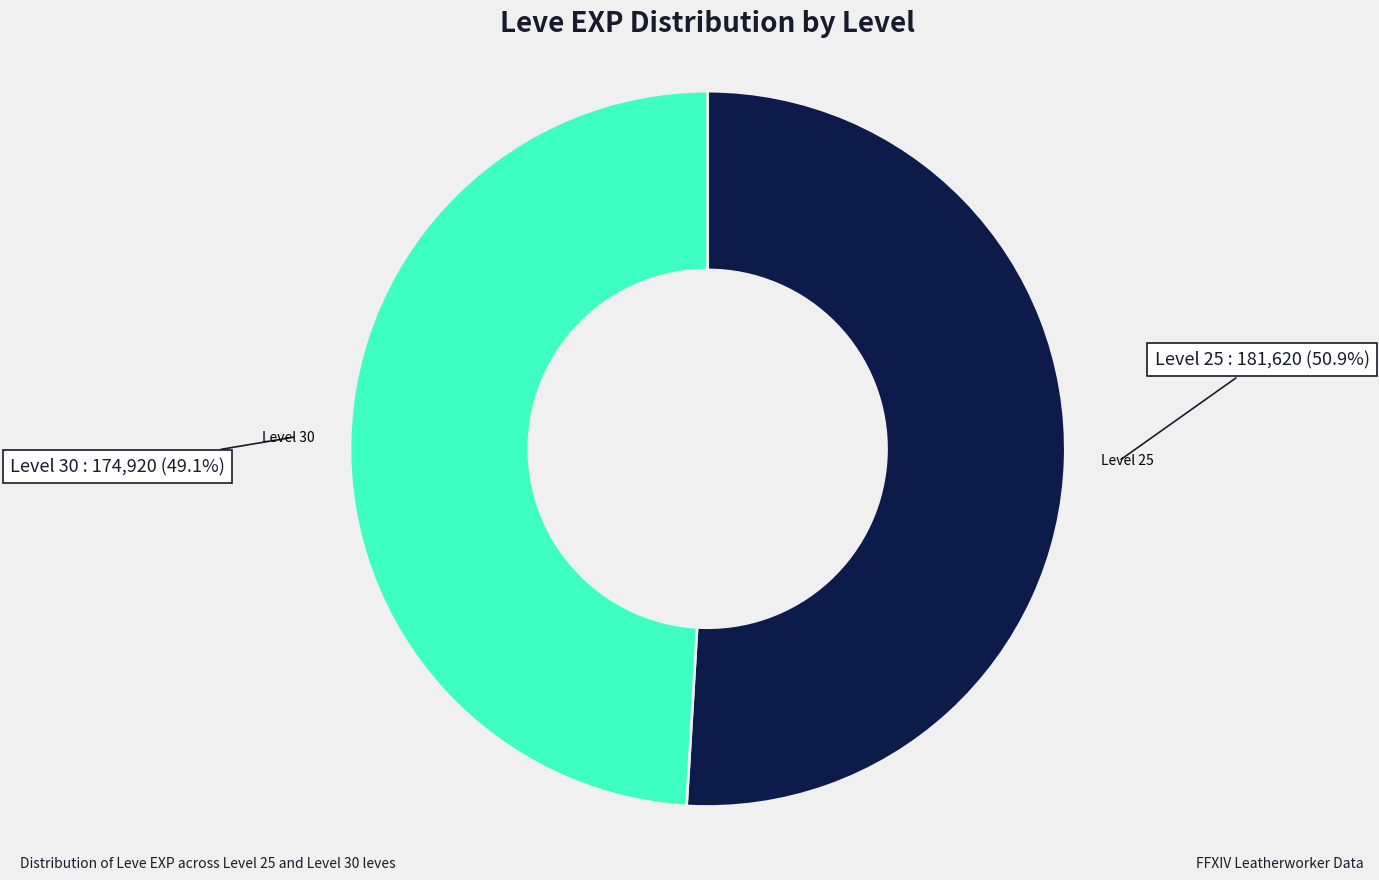

Does any single category account for the majority?

No